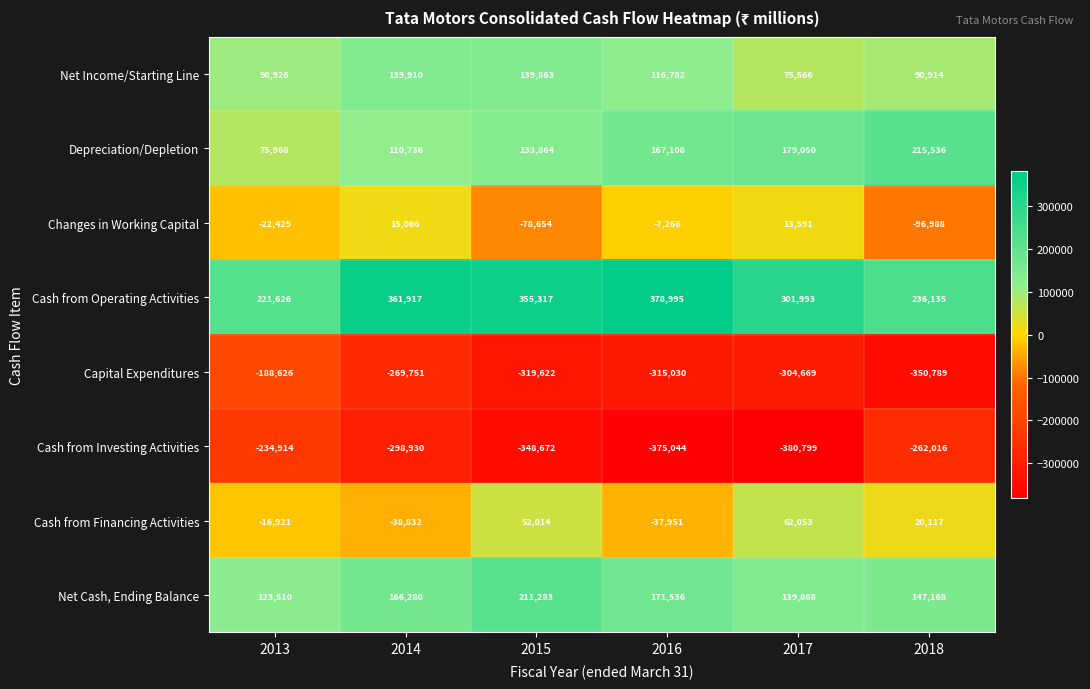

Rank the series by their maximum value, from lowest to highest.

Cash from Investing Activities, Capital Expenditures, Changes in Working Capital, Cash from Financing Activities, Net Income/Starting Line, Net Cash, Ending Balance, Depreciation/Depletion, Cash from Operating Activities